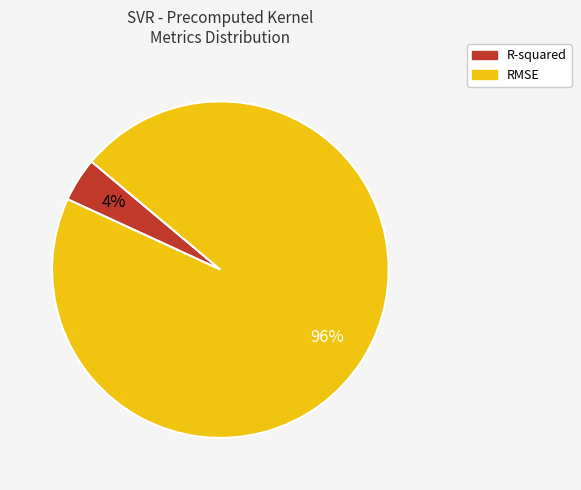

To the nearest percent, what is the difference between the R-squared and RMSE slice percentages?

92%